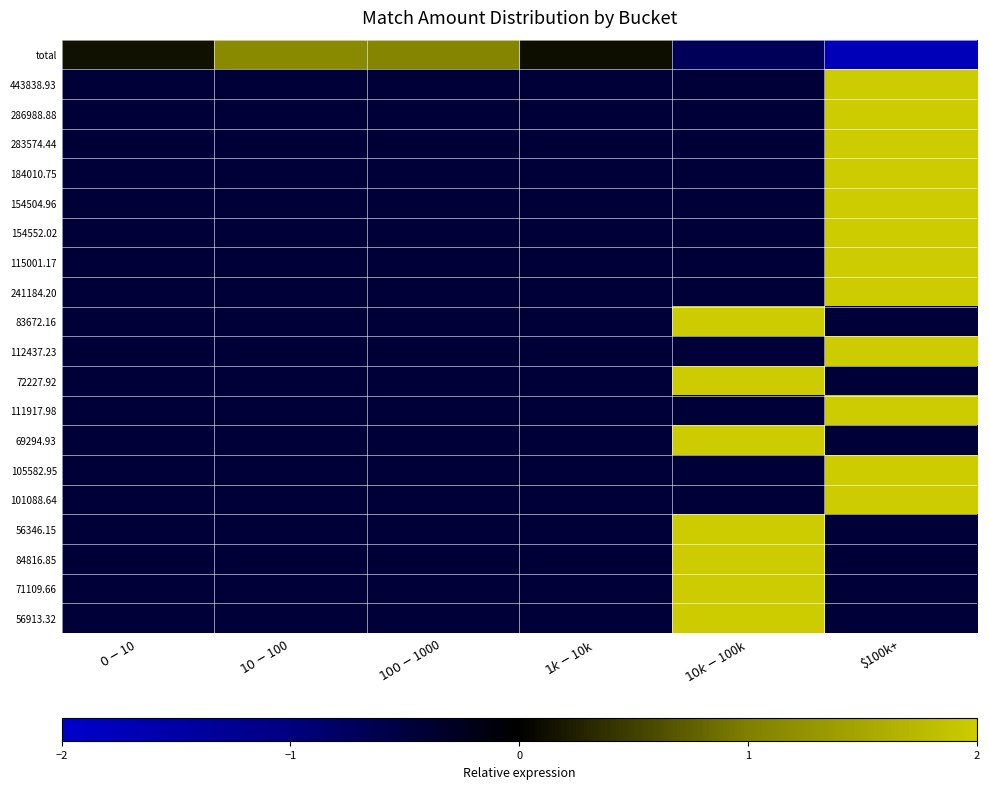

Which series has the largest range (max minus min)?

total